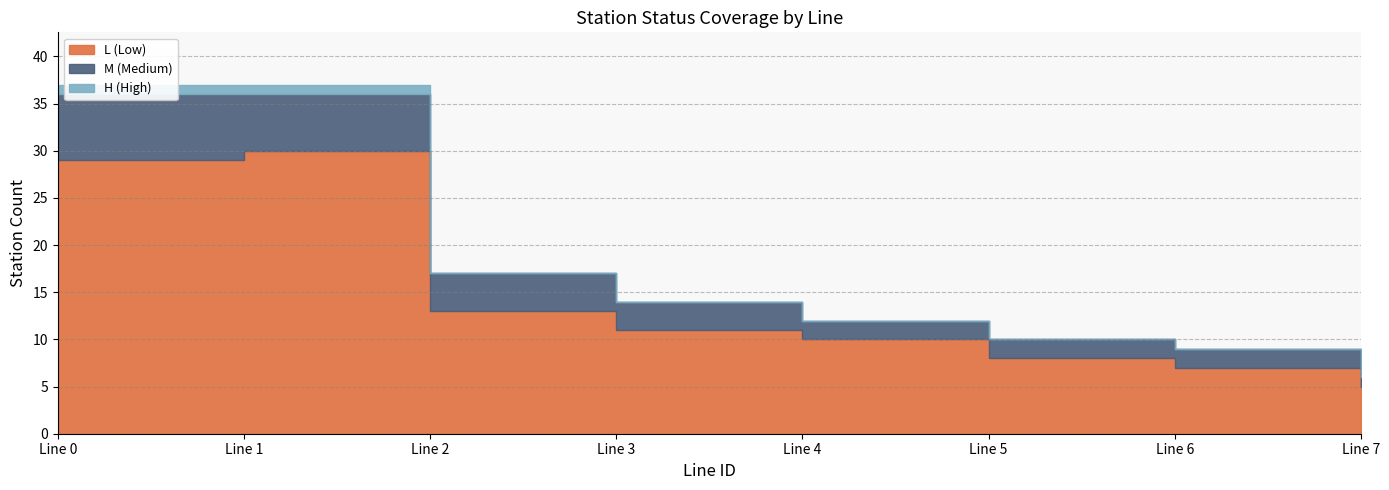

How many lines are shown in the chart?

3